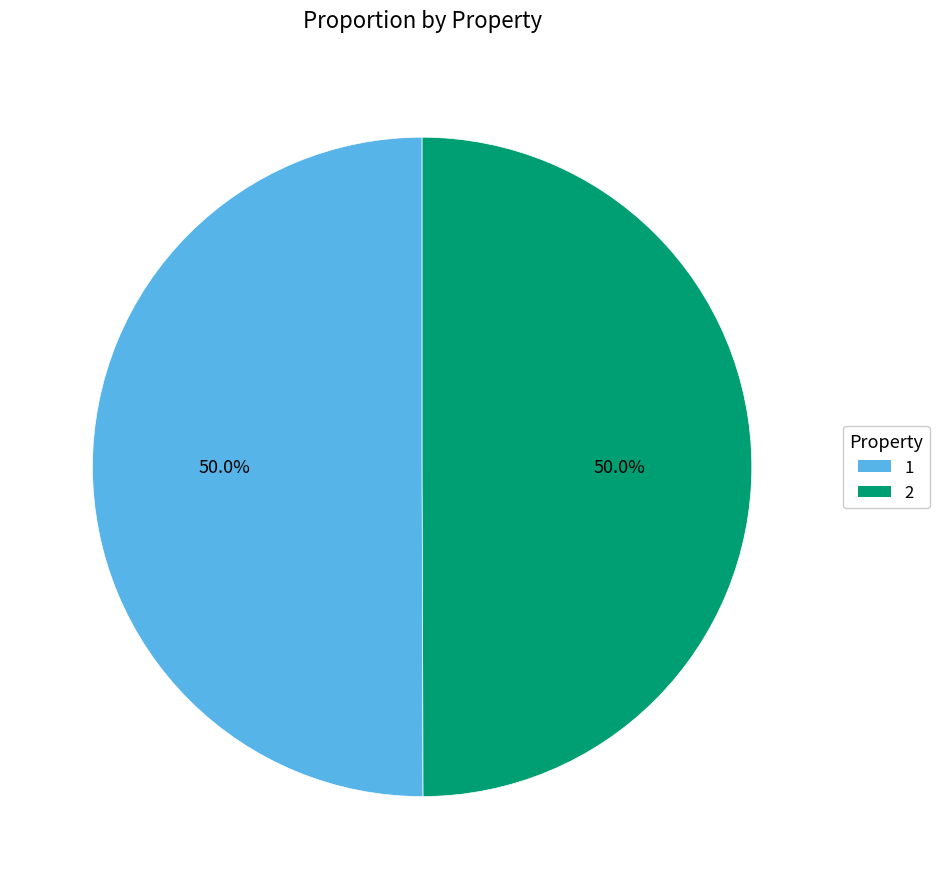

To the nearest percent, what percentage of the pie is 1?

50%